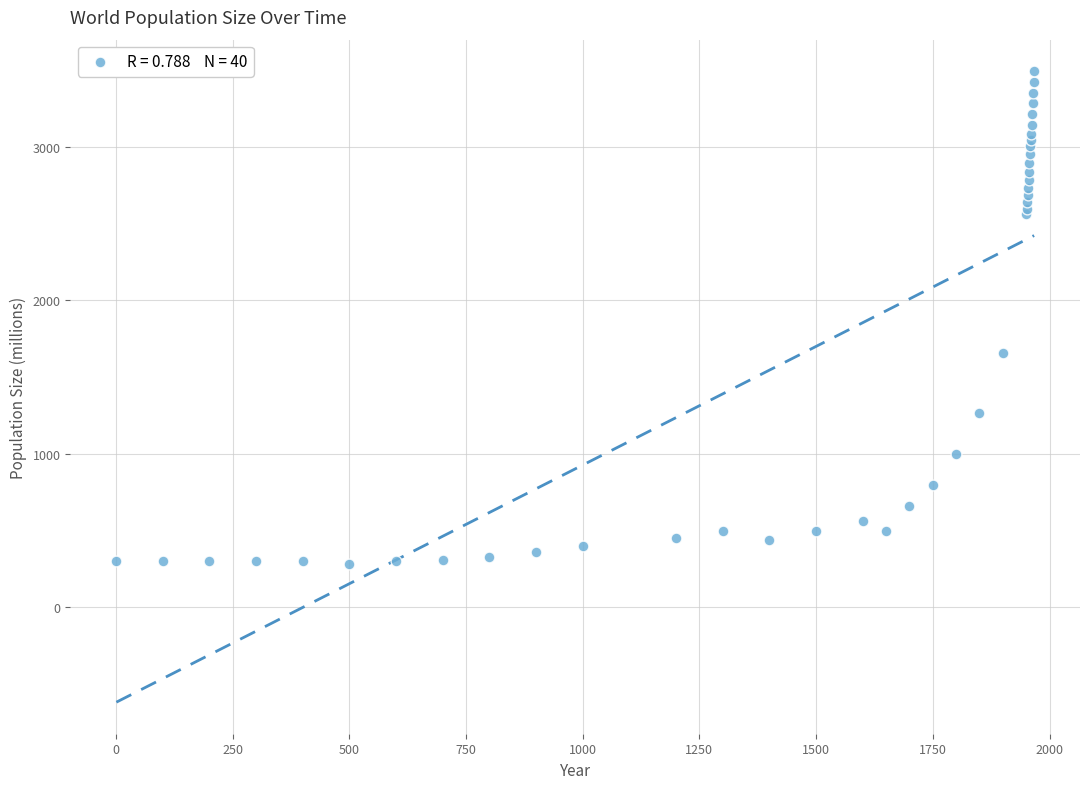

What Y value in the scatter plot is closest to 1885?

1656.0